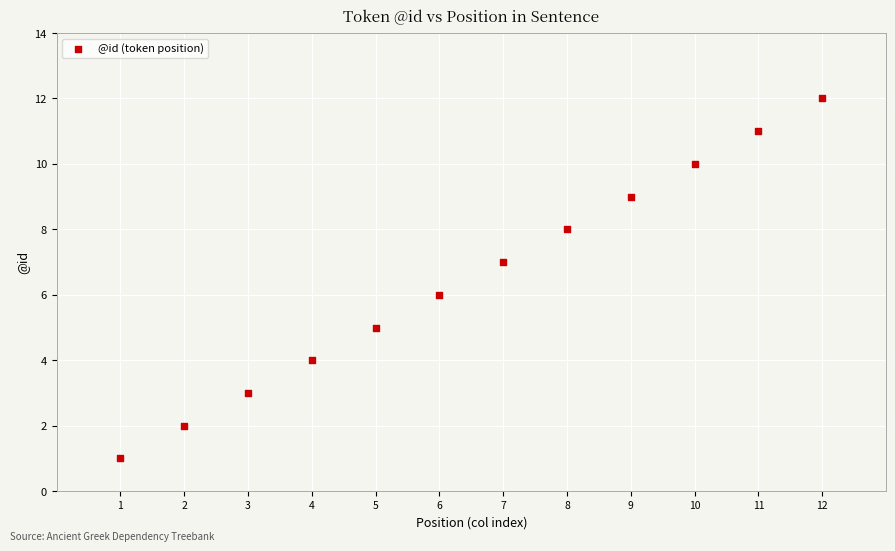

What is the average X value?

6